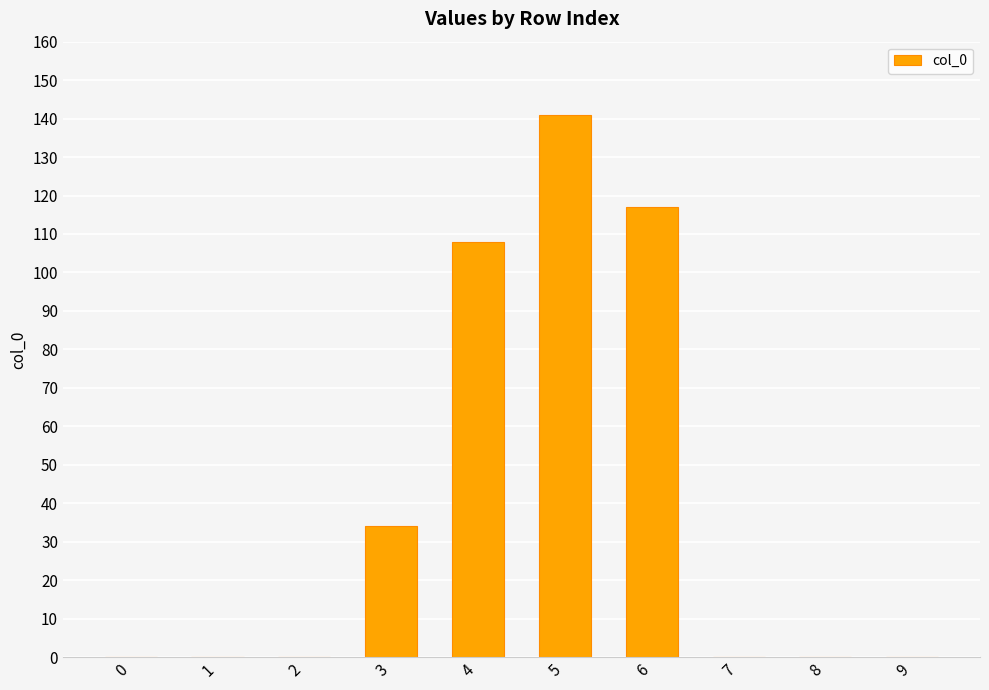

Is it true that the value at 2 is -92?

False